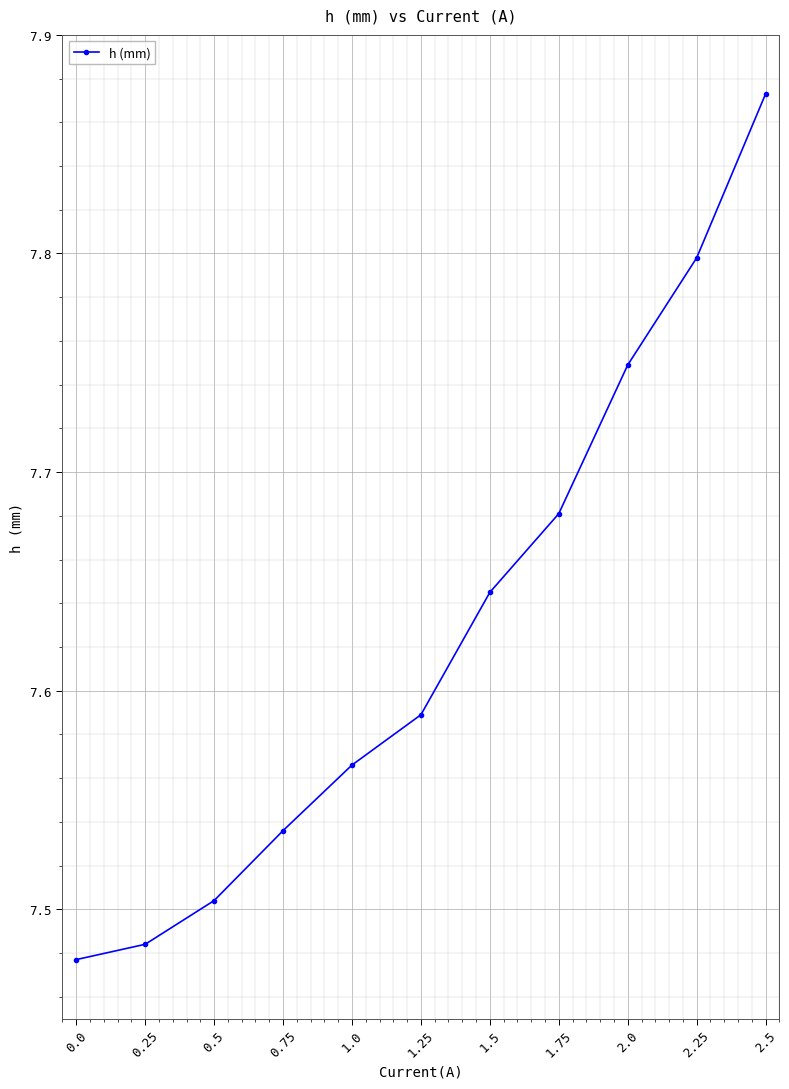

What is the change in value from 0.0 to 0.75?

+0.1